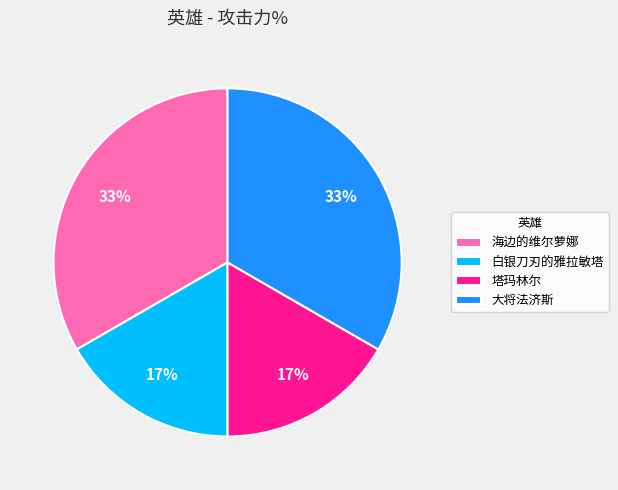

To the nearest percent, what is the average slice percentage?

25%